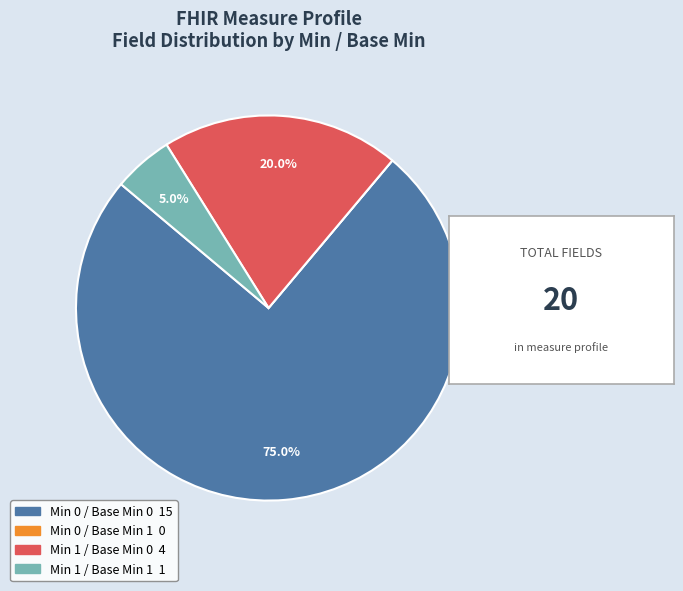

Is there any slice that represents more than half of the pie?

Yes